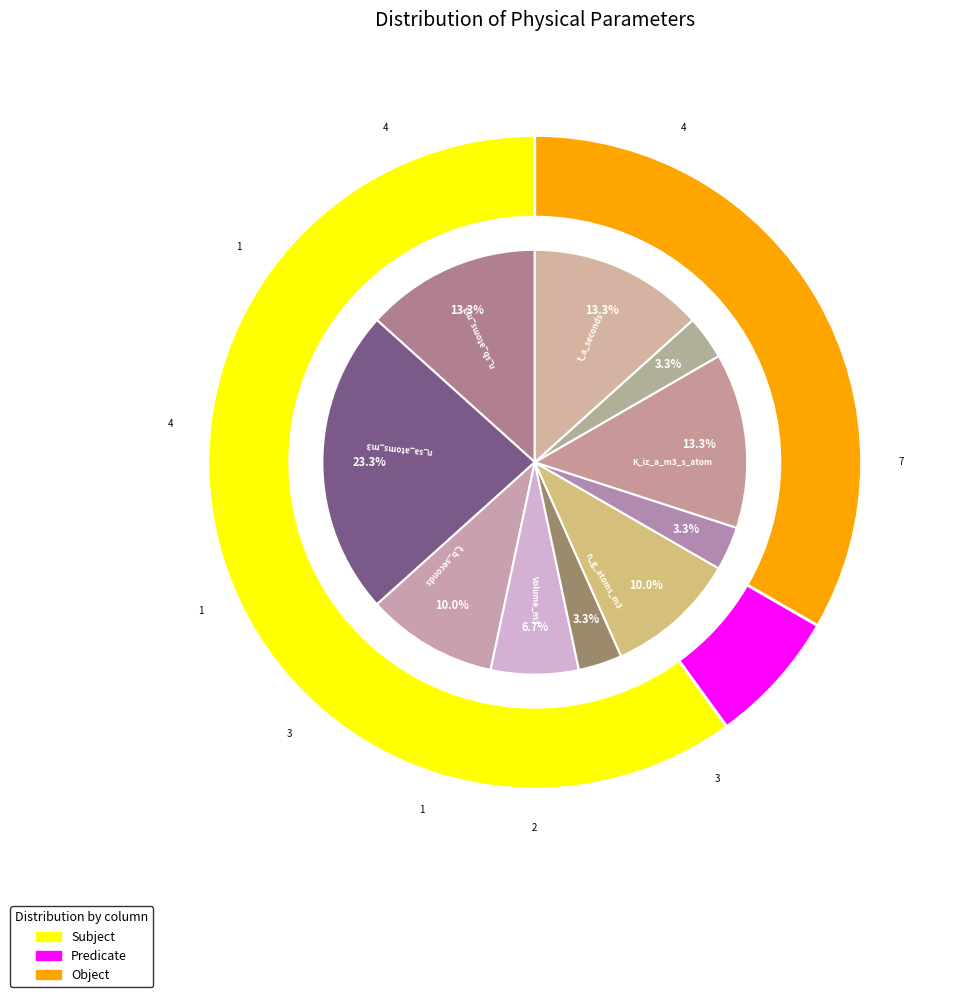

Is it true that n_sb_atoms_m3 is 29% of the pie?

False